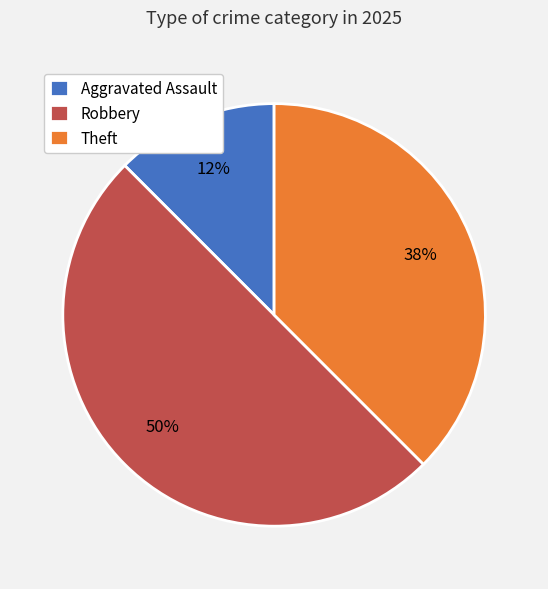

How many slices are in this pie chart?

3